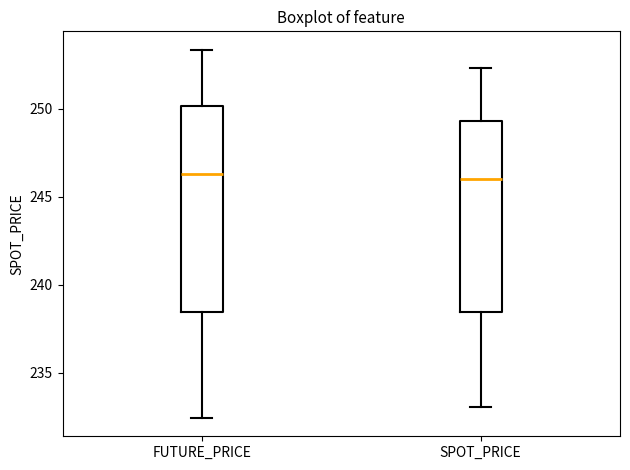

Reading left to right, read every box against the y-axis: the position of its median line, the range the box covers, and the ends of its whiskers. The values are not printed on the chart, so give them approximately, as read against the axis.

FUTURE_PRICE: median 246.5, box 238.5 to 250.0, whiskers 232.5 to 253.5
SPOT_PRICE: median 246.0, box 238.5 to 249.5, whiskers 233.0 to 252.5